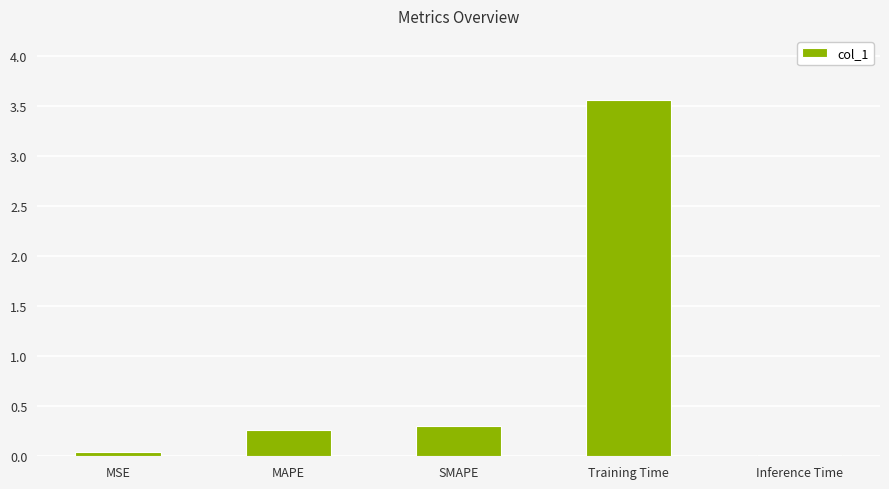

What is the label of the 2nd bar from the right?

Training Time